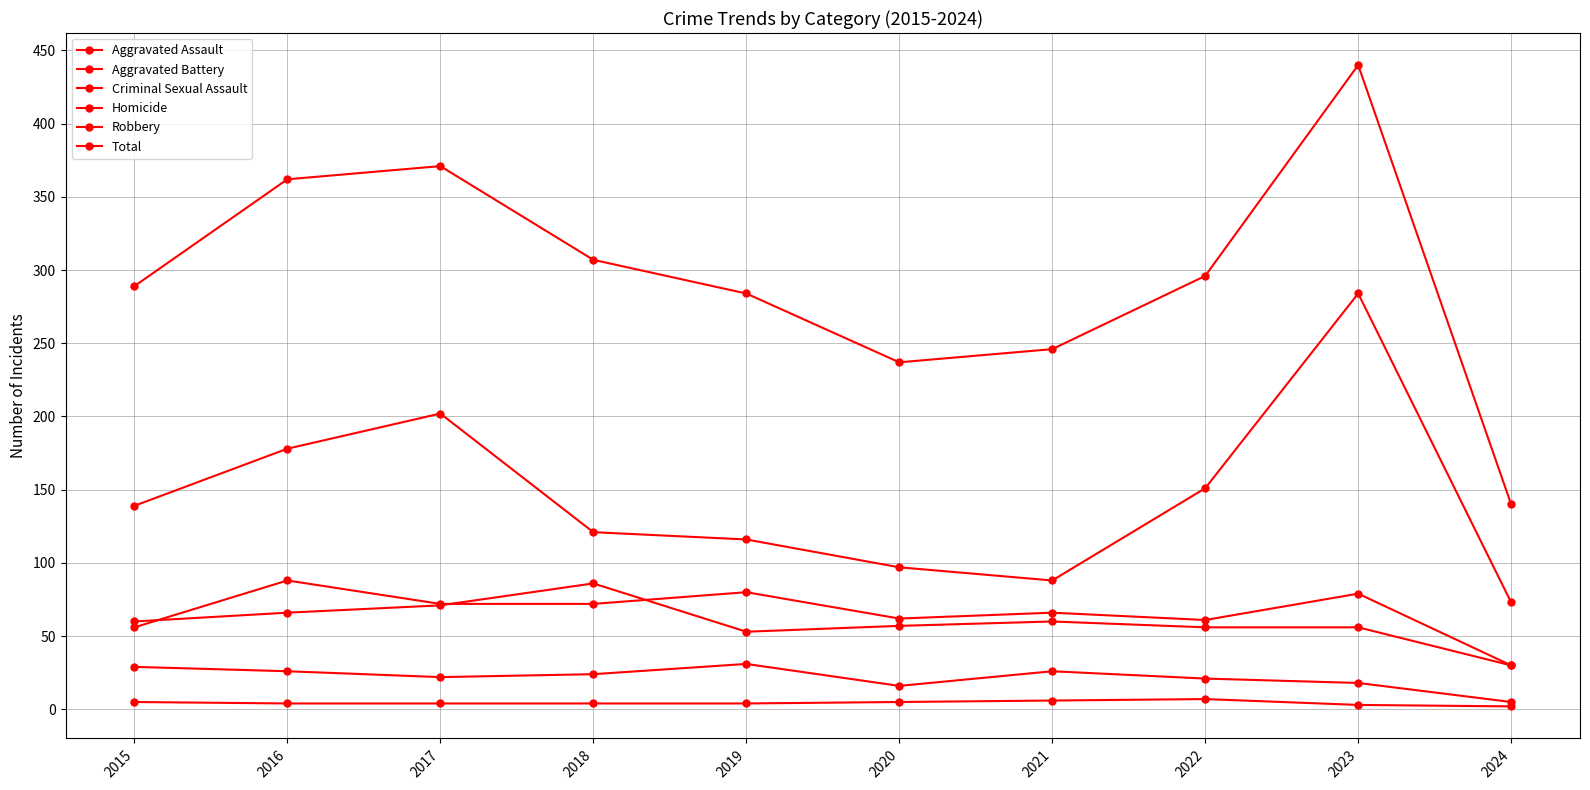

Reading left to right, list all the values displayed in this chart.

Aggravated Assault: 56	88	72	72	80	62	66	61	79	30
Aggravated Battery: 60	66	71	86	53	57	60	56	56	30
Criminal Sexual Assault: 29	26	22	24	31	16	26	21	18	5
Homicide: 5	4	4	4	4	5	6	7	3	2
Robbery: 139	178	202	121	116	97	88	151	284	73
Total: 289	362	371	307	284	237	246	296	440	140